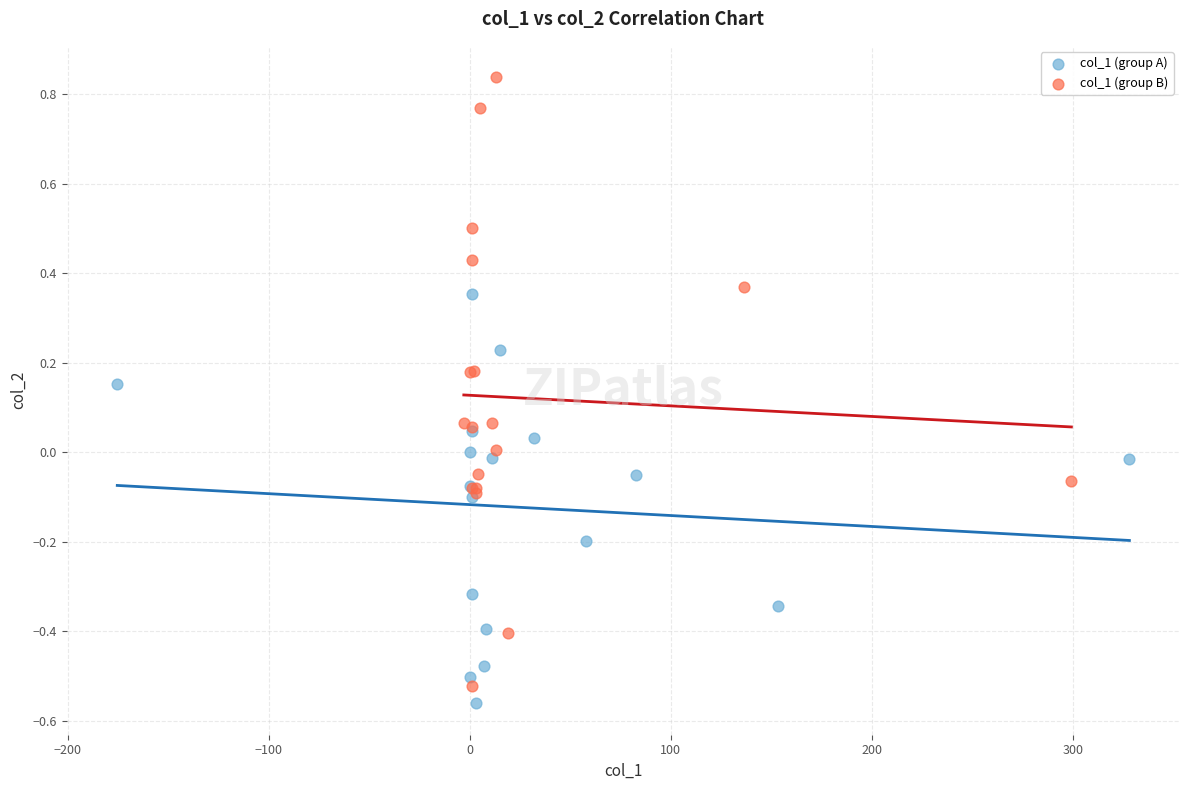

Which series has the largest Y range (max minus min)?

col_1 (group B)